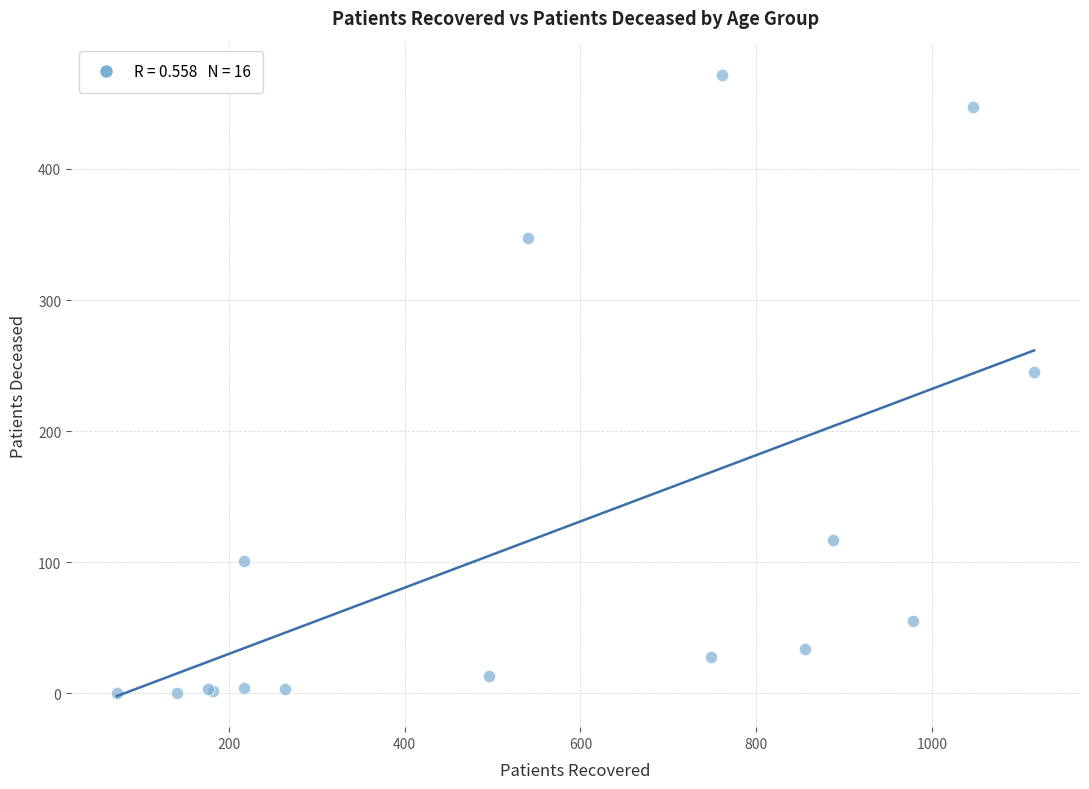

What Y value in the scatter plot is closest to 236?

245